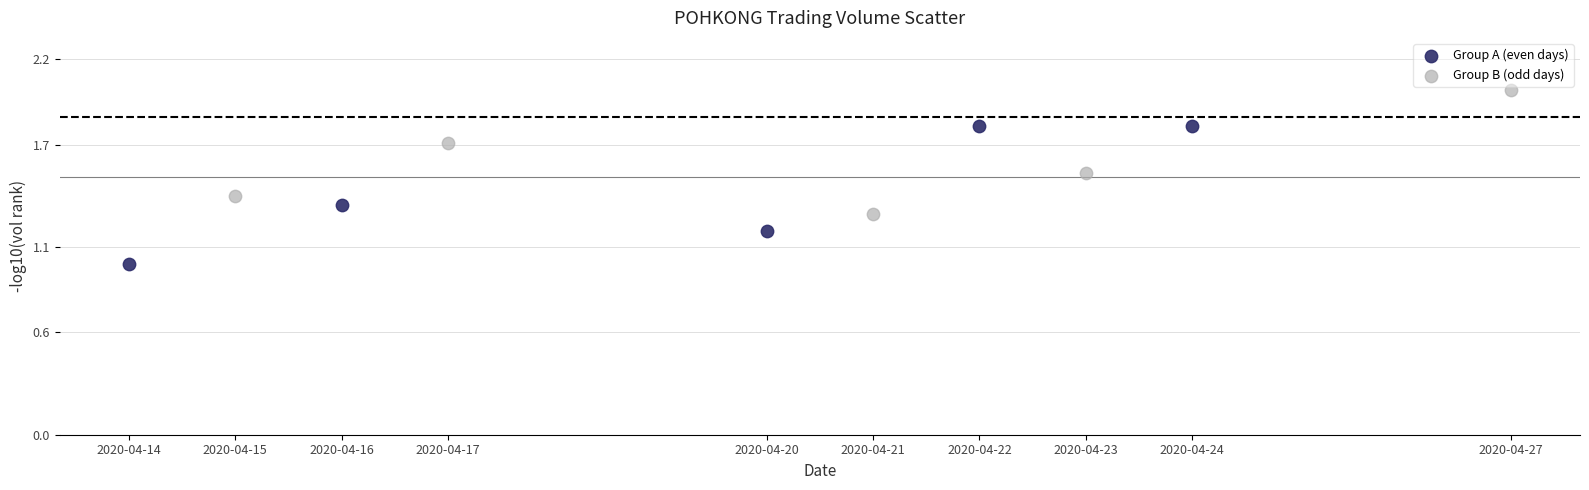

Which series has the widest spread of Y values?

Group A (even days)